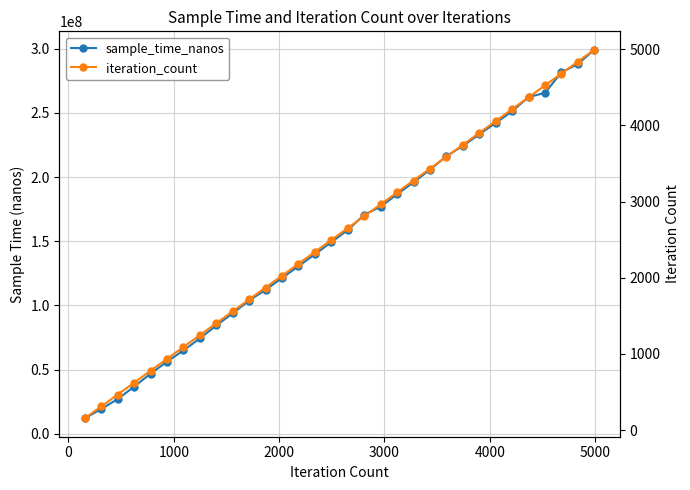

True or false: iteration_count and sample_time_nanos cross at least once.

False